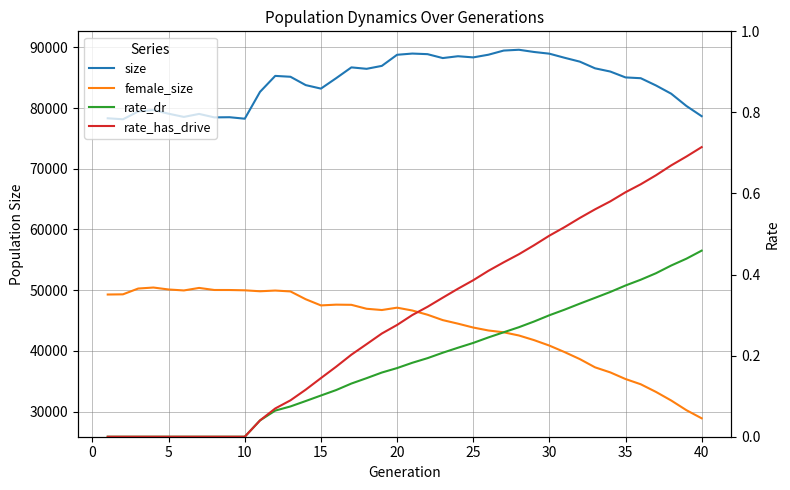

How many lines are shown in the chart?

4